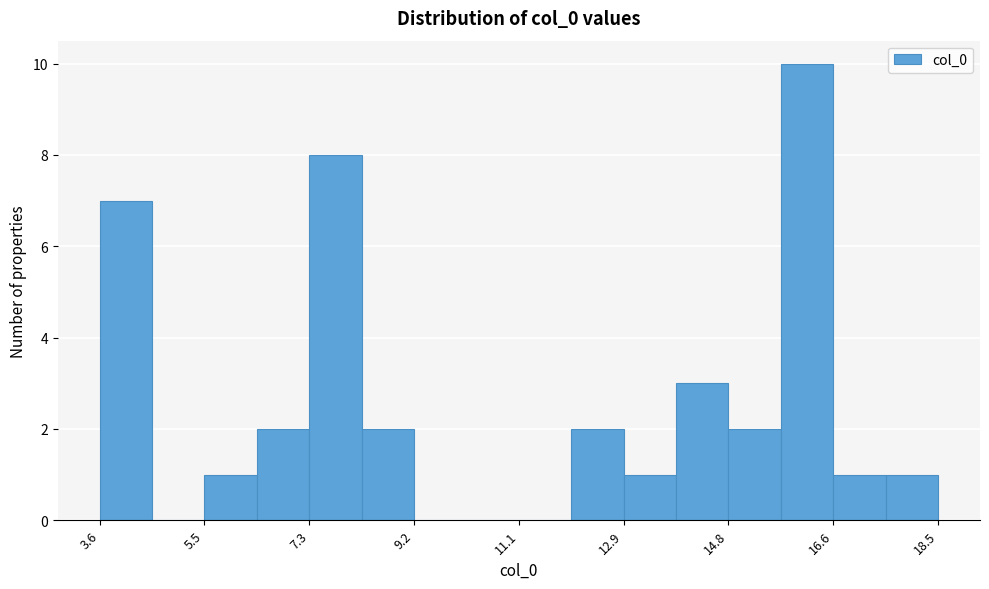

Reading left to right, transcribe this chart: for each bar, give the range it covers on the x-axis and its height. Neither the bar edges nor the heights are printed on the chart, so give them approximately, as read against the axes.

3.6 to 4.6: 7
4.6 to 5.4: 0
5.4 to 6.4: 1
6.4 to 7.4: 2
7.4 to 8.2: 8
8.2 to 9.2: 2
9.2 to 10.2: 0
10.2 to 11.0: 0
11.0 to 12.0: 0
12.0 to 13.0: 2
13.0 to 13.8: 1
13.8 to 14.8: 3
14.8 to 15.8: 2
15.8 to 16.6: 10
16.6 to 17.6: 1
17.6 to 18.6: 1